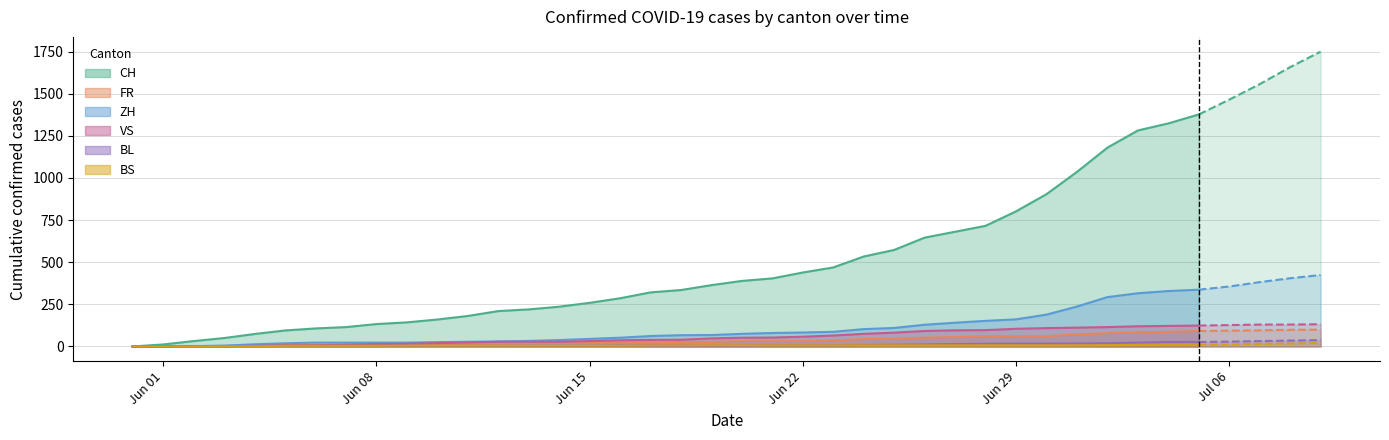

At 2020-06-03, list the series in order from smallest to largest.

BS, VS, BL, FR, ZH, CH